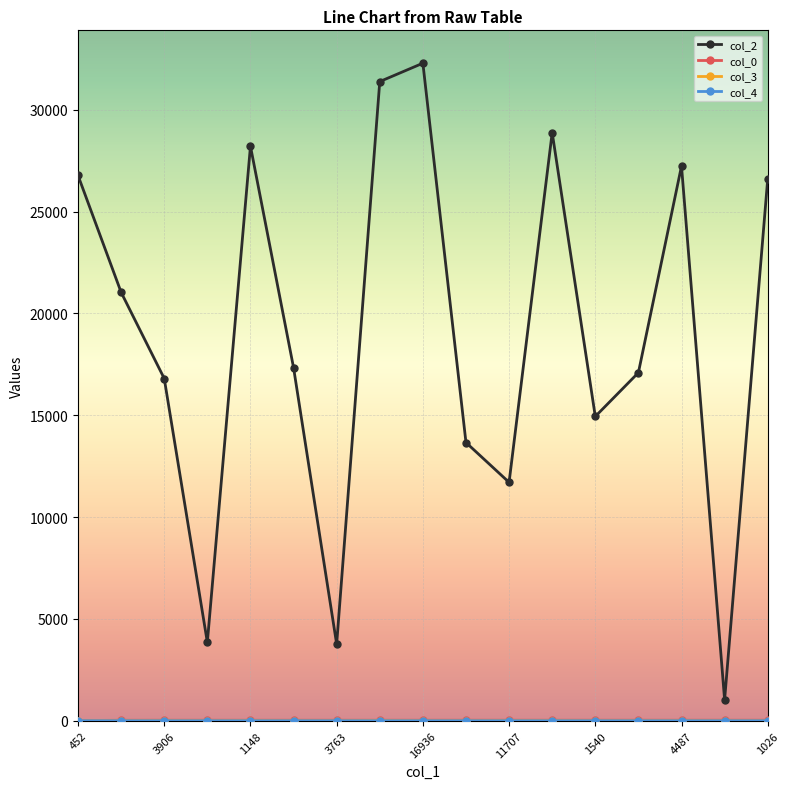

True or false: col_2 has more than 1 points higher than both neighbors.

True